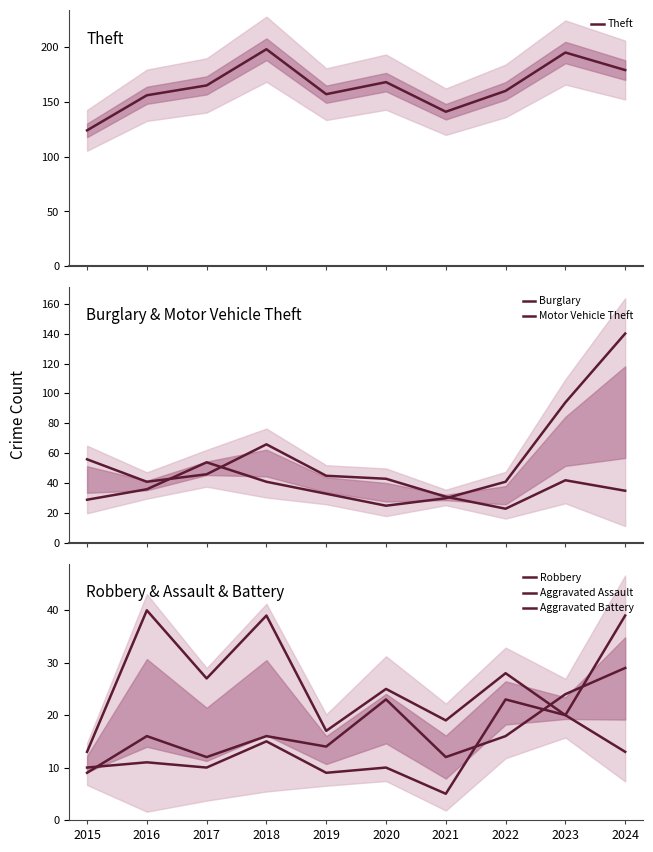

True or false: Robbery and Motor Vehicle Theft intersect in this chart.

True